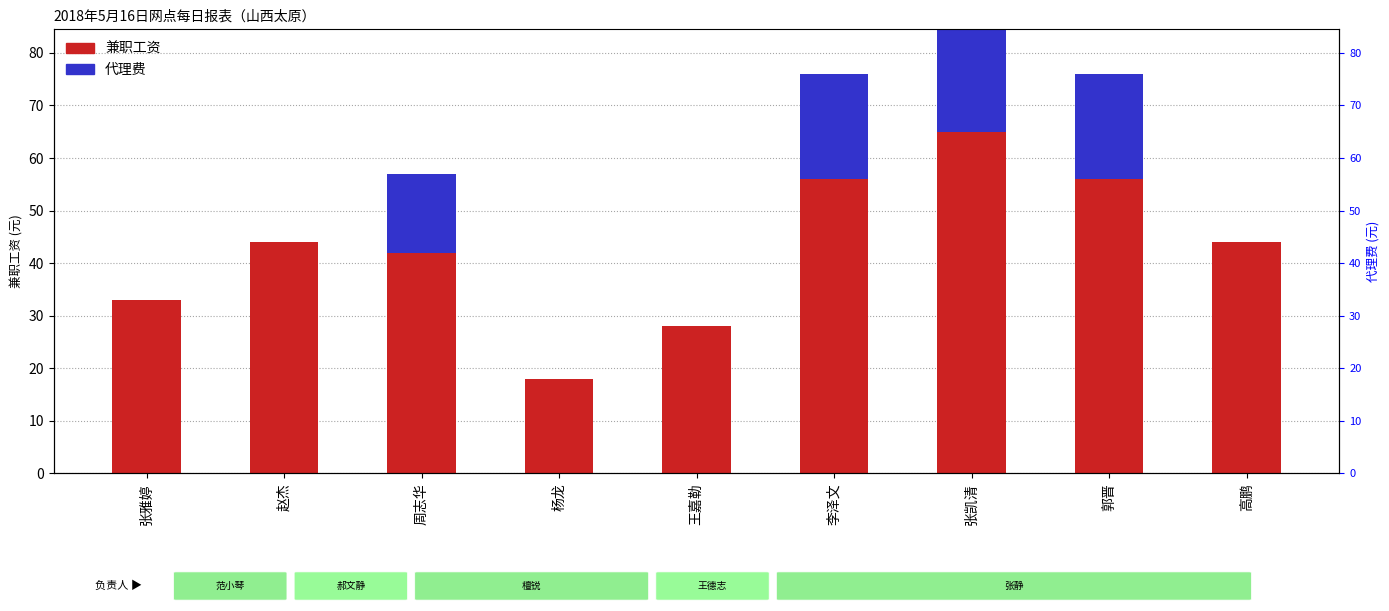

What is the lowest value of the 兼职工资 series?

18